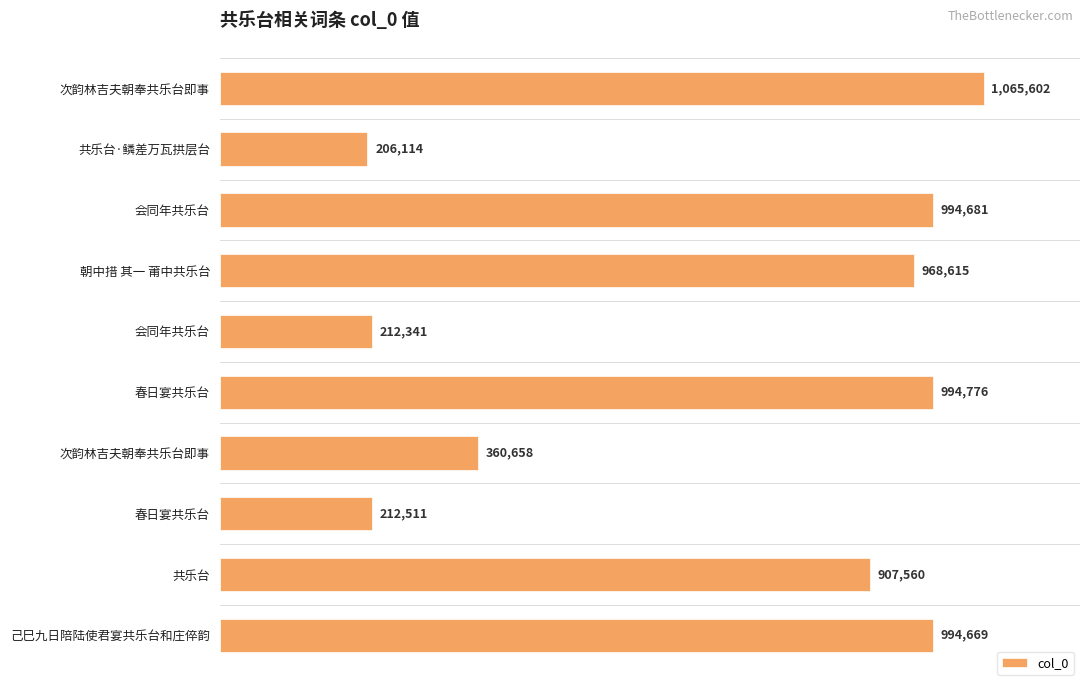

Does the chart contain any negative values?

No